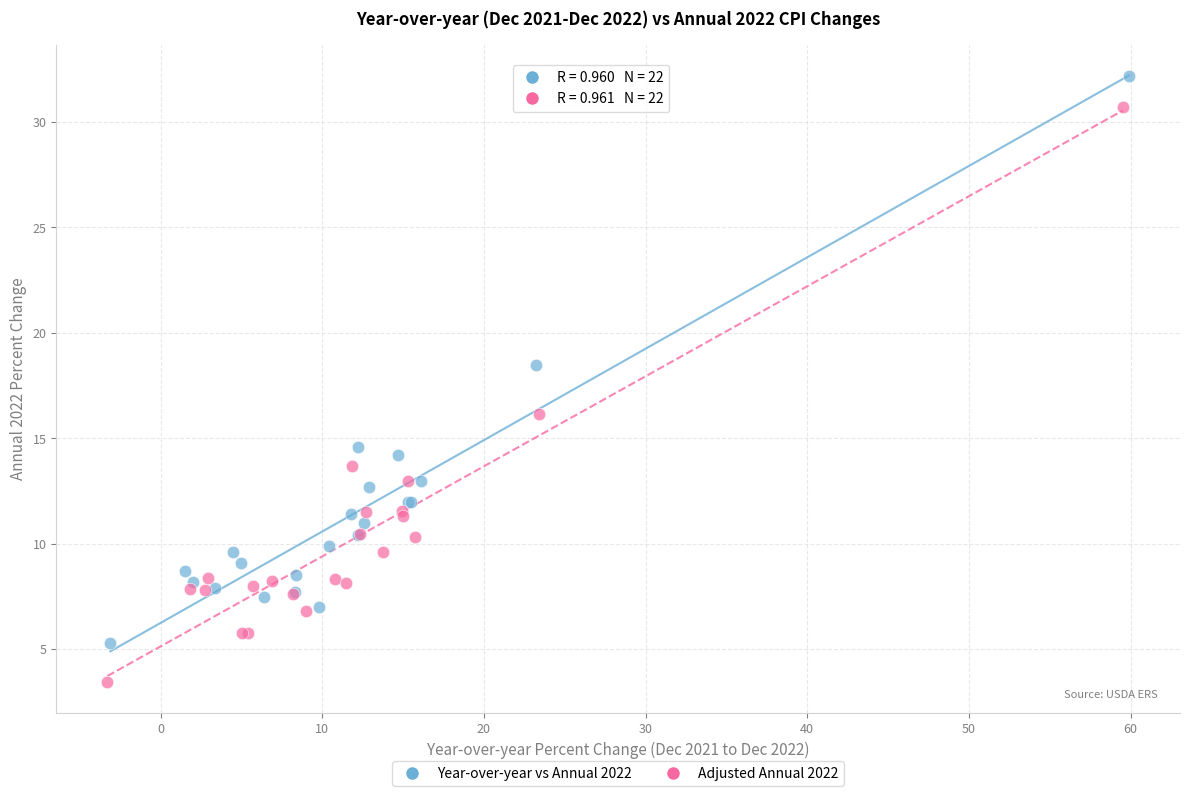

What are all the series names shown in the legend?

Year-over-year vs Annual 2022, Adjusted Annual 2022